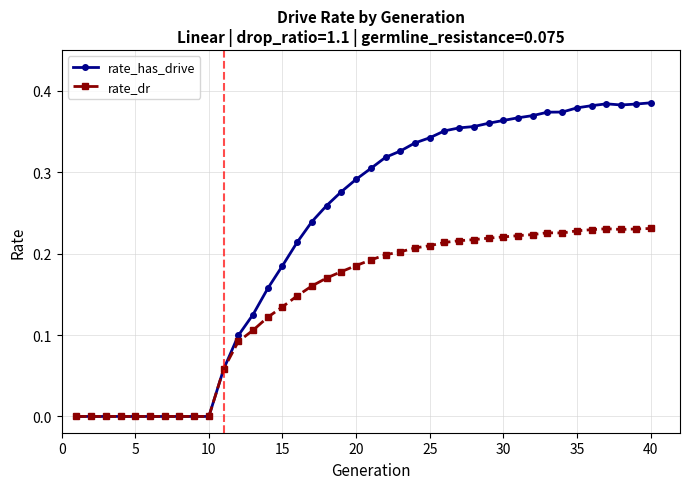

Rank the series by their average value, from lowest to highest.

rate_dr, rate_has_drive